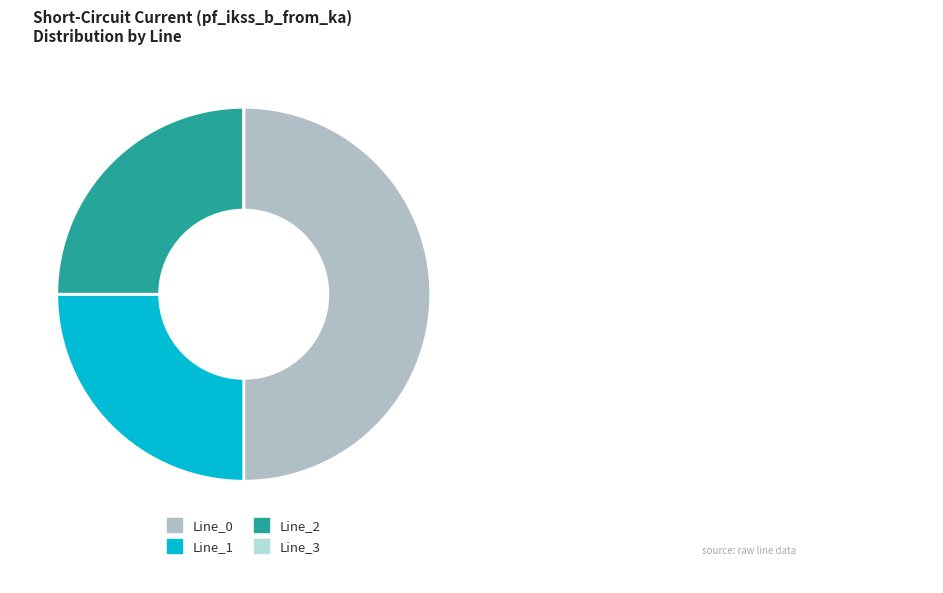

To the nearest percent, what percentage of the pie is Line_1?

25%